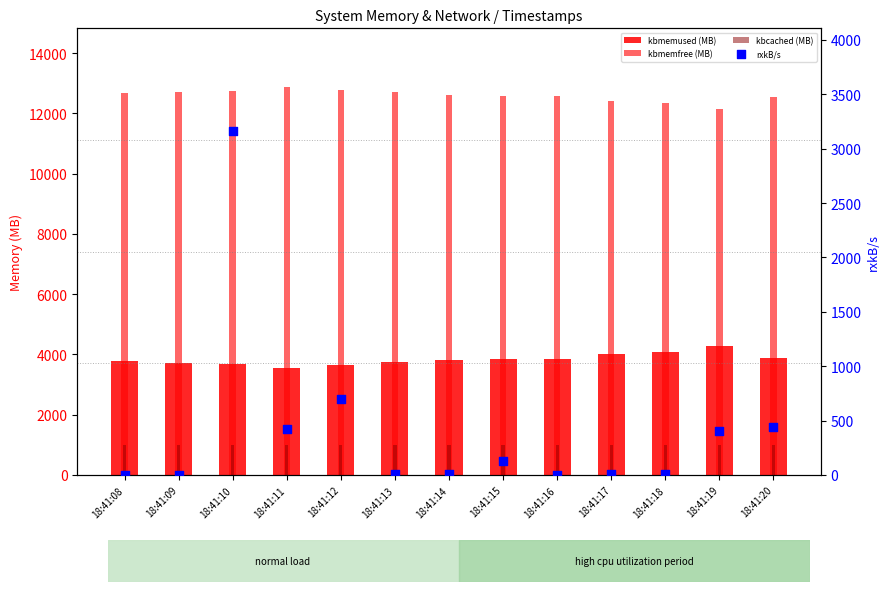

What are all the series names shown in the legend?

kbmemused (MB), kbmemfree (MB), kbcached (MB), rxkB/s